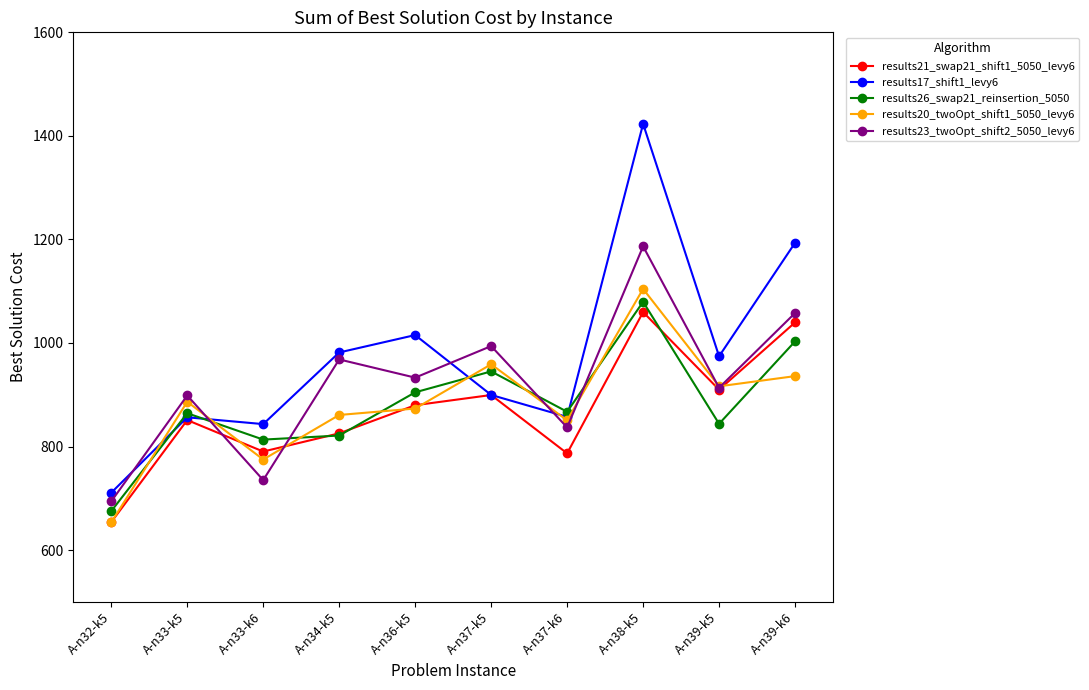

Is this an area chart (filled region under the line)?

No